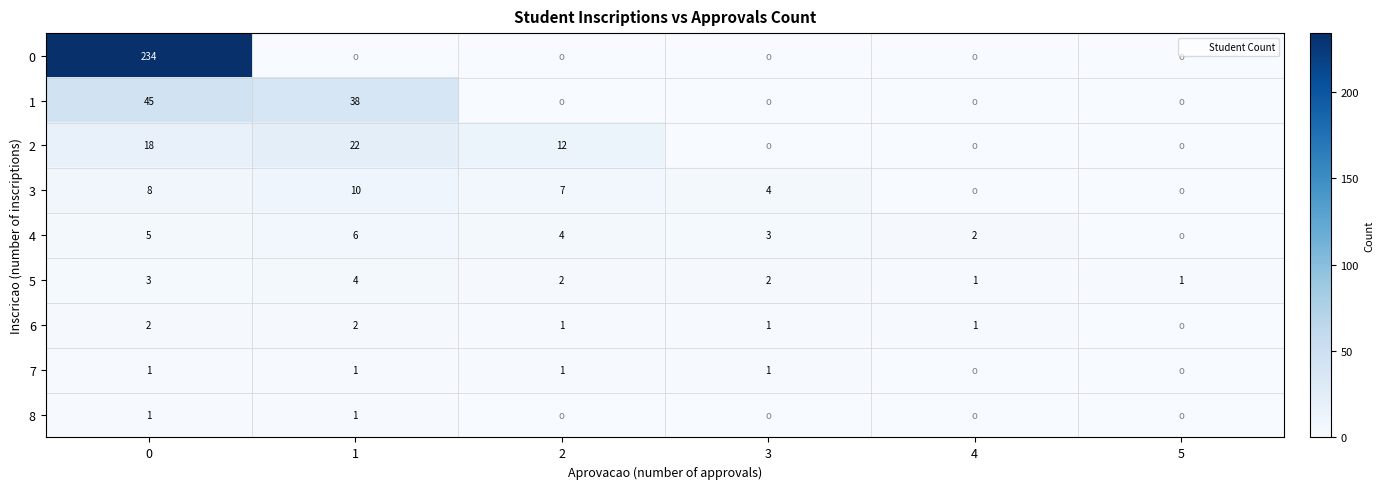

What is the sum of the 5 values at 2 and 0?

5